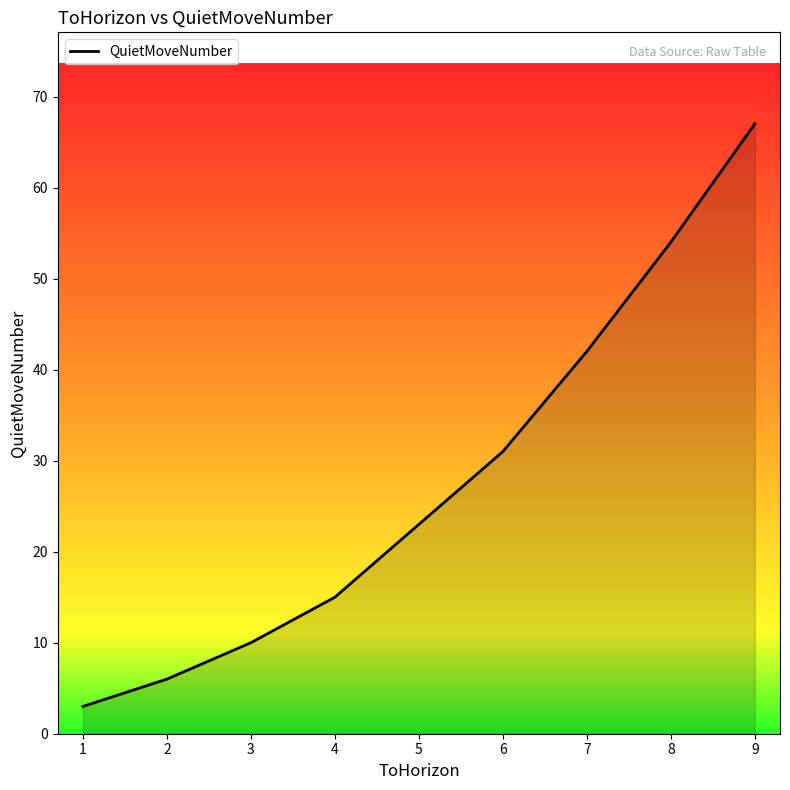

What is the greatest value displayed?

67